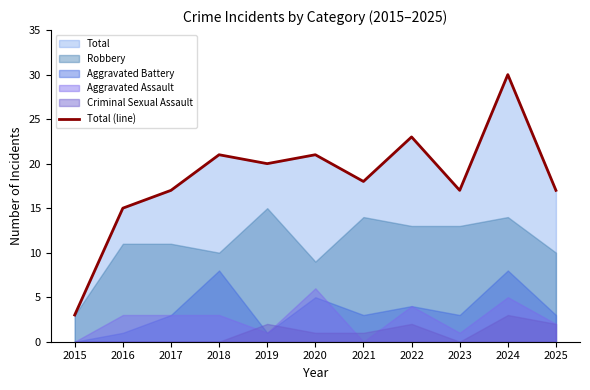

What is the sum of all values?

202